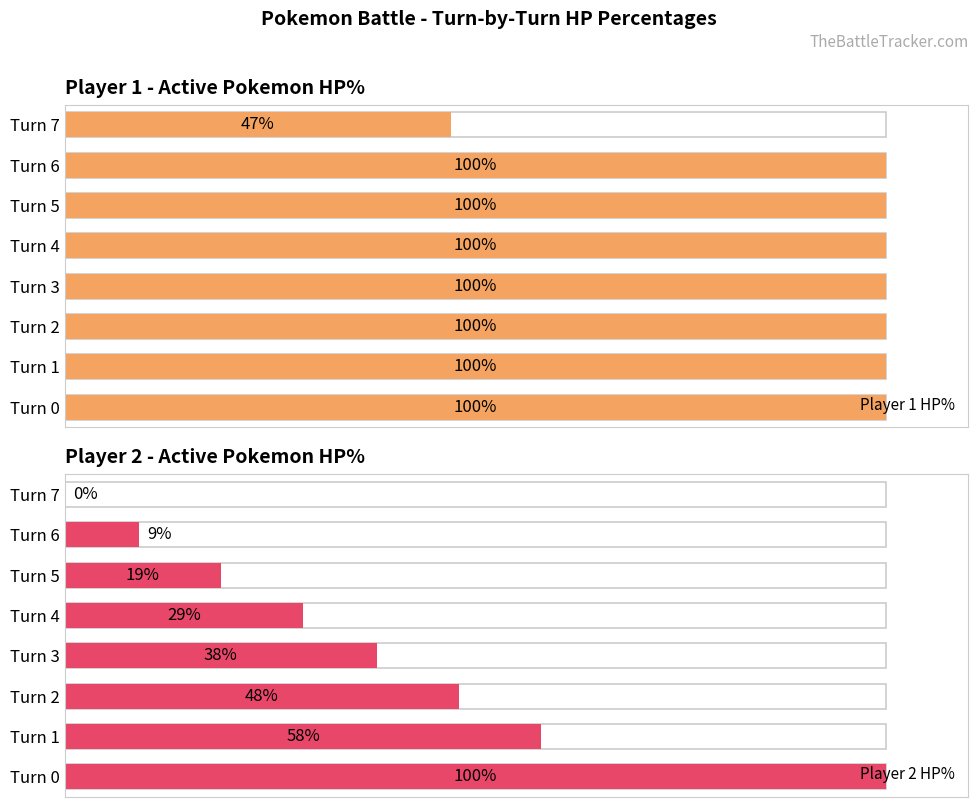

True or false: Player 1 HP% has a value of 167 at Turn 1.

False